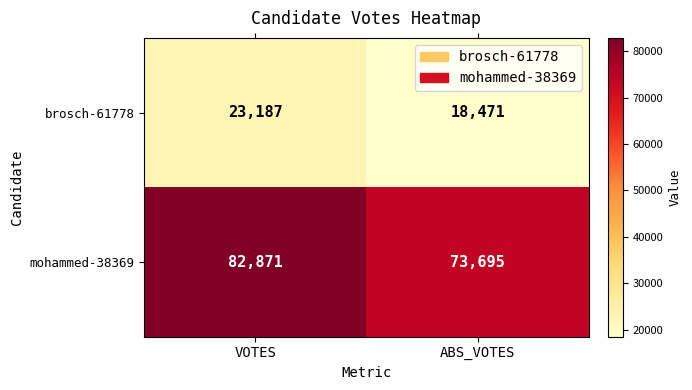

Is it true that brosch-61778 equals 23187 at VOTES?

True